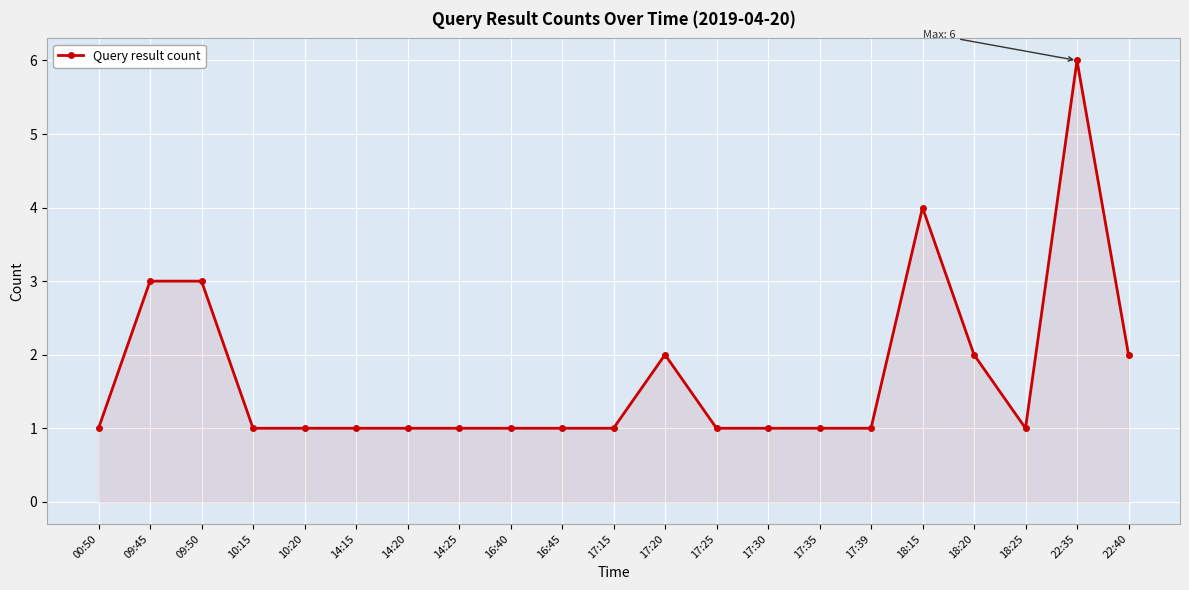

True or false: there are more than 1 points higher than both neighbors.

True